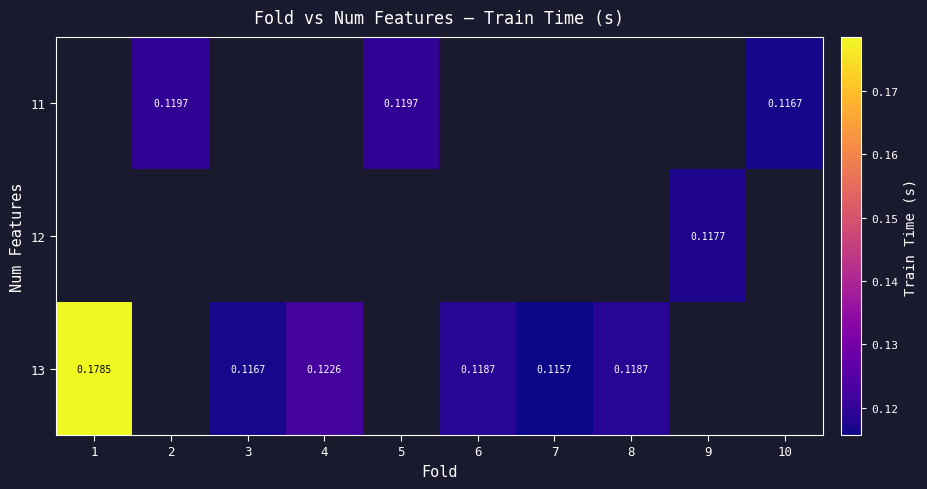

Between 4 and 8, which series saw the biggest shift?

row_2